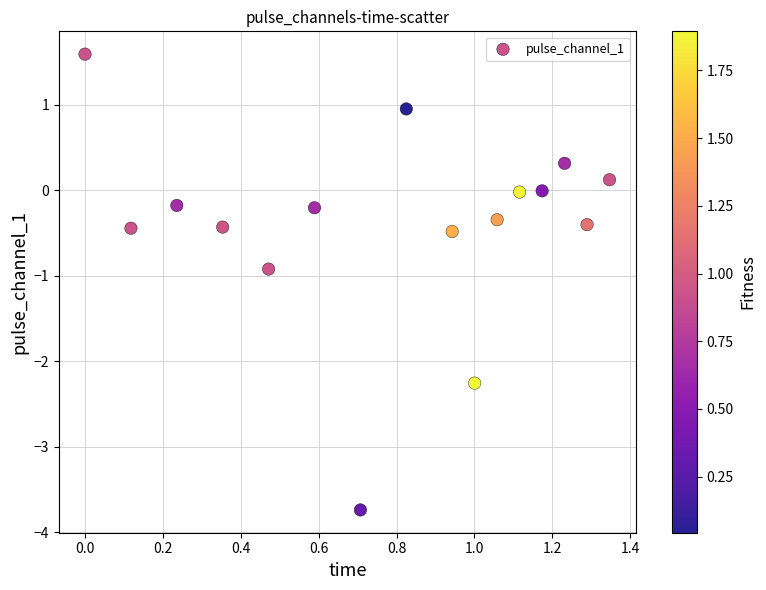

What Y value in the scatter plot is closest to -1?

-0.9